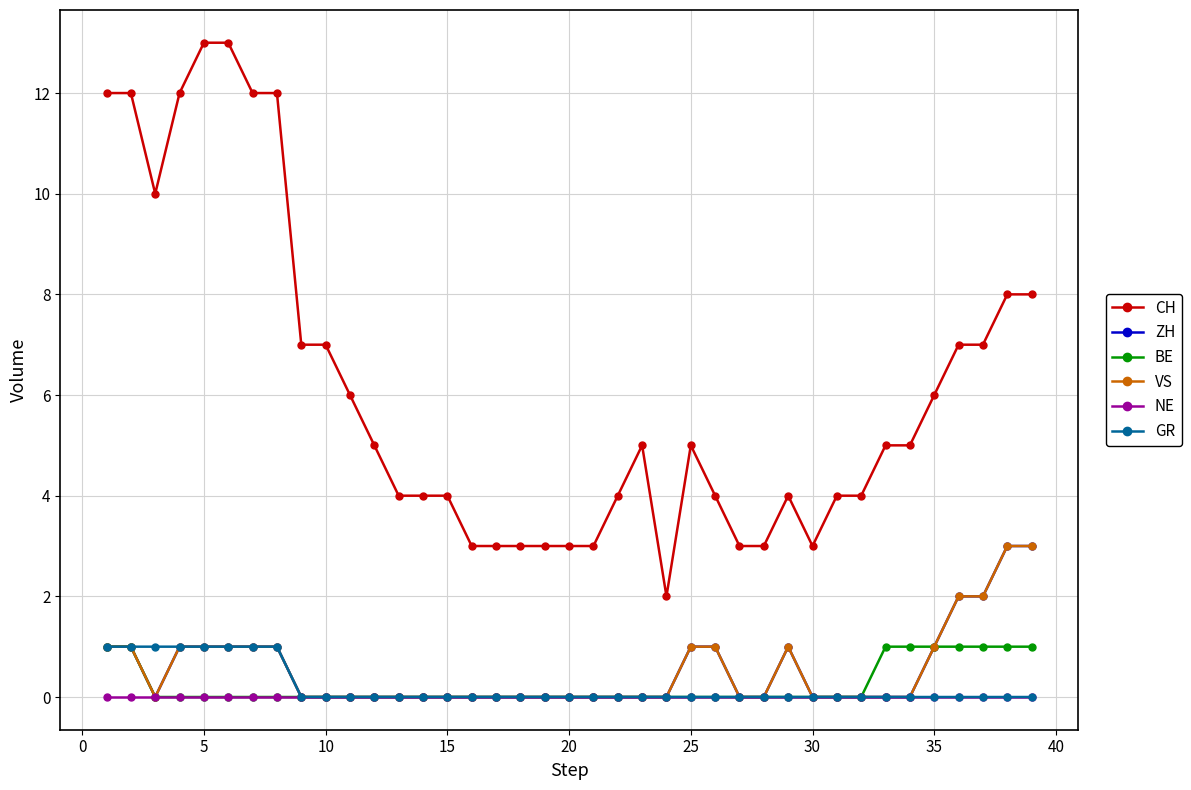

List the series in order of their peak value, lowest first.

NE, BE, GR, ZH, VS, CH